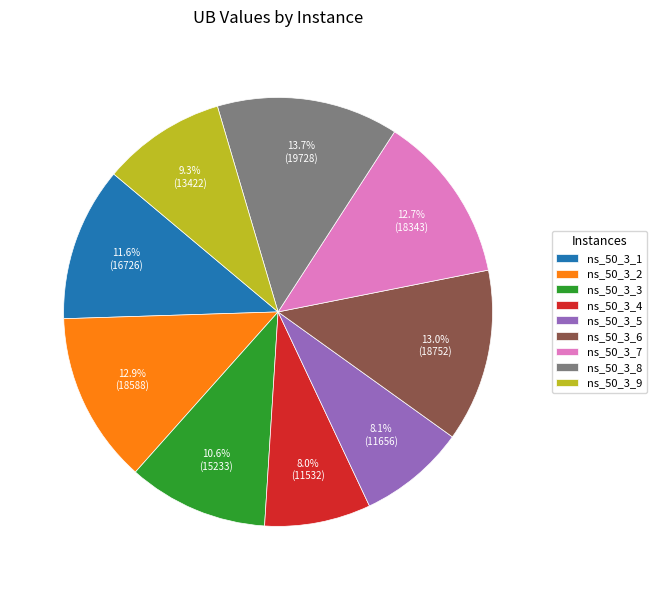

What is the largest slice in the pie chart?

ns_50_3_8